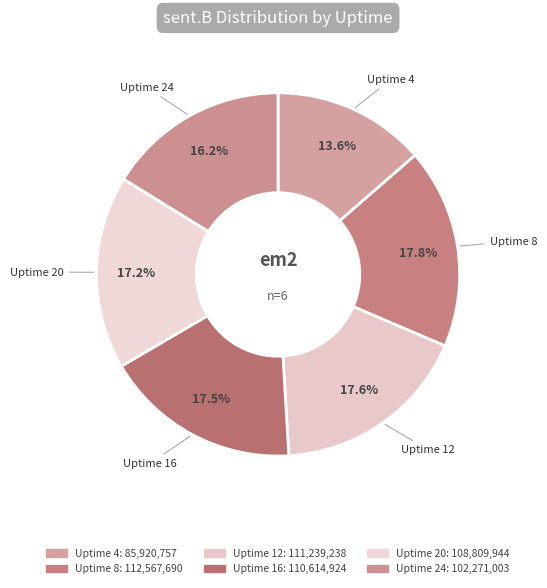

Is Uptime 12 the majority of the pie?

No